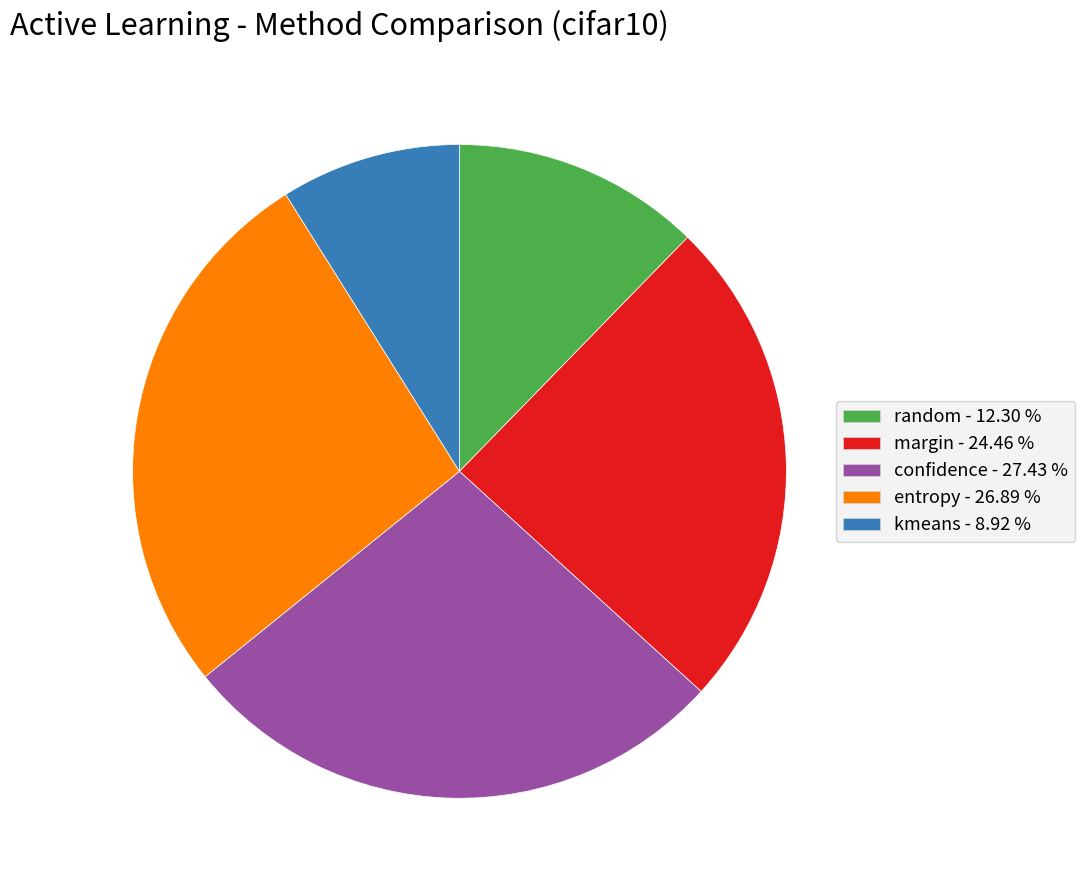

Between entropy and random, which is larger?

entropy